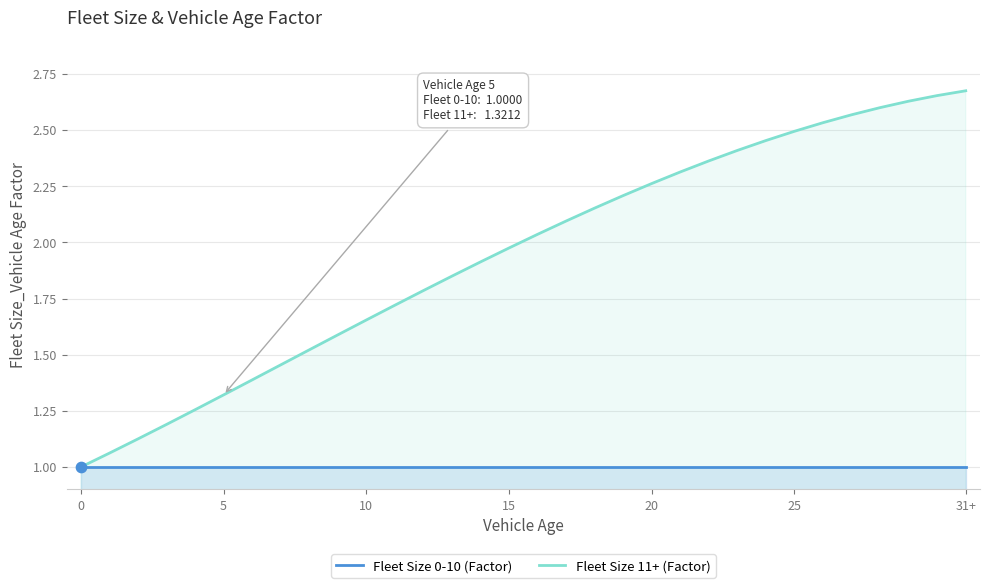

What is the total value across all series at 26?

3.5